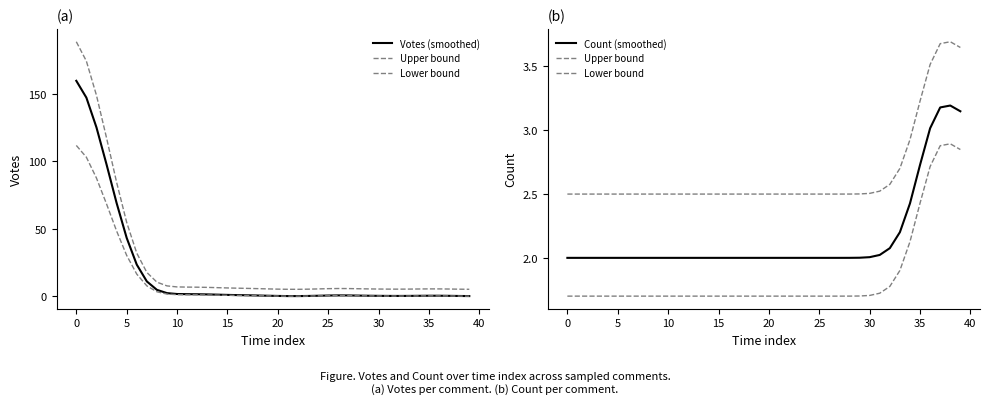

What are all the series names shown in the legend?

Votes (smoothed), Upper bound, Lower bound, Count (smoothed)